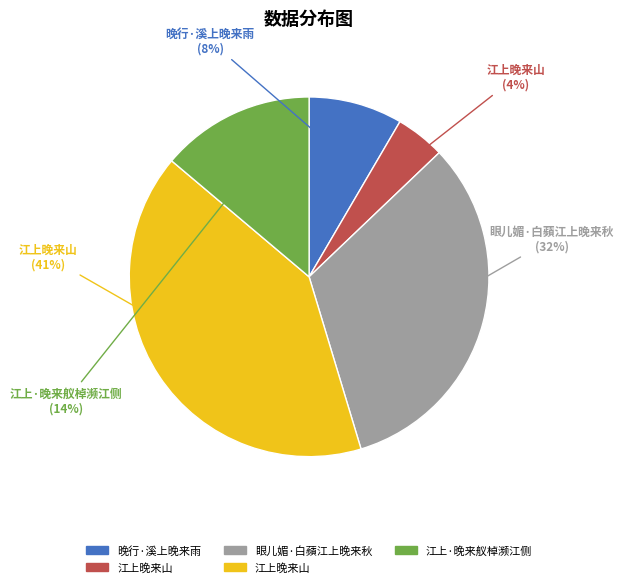

To the nearest percent, what is the average slice percentage?

20%